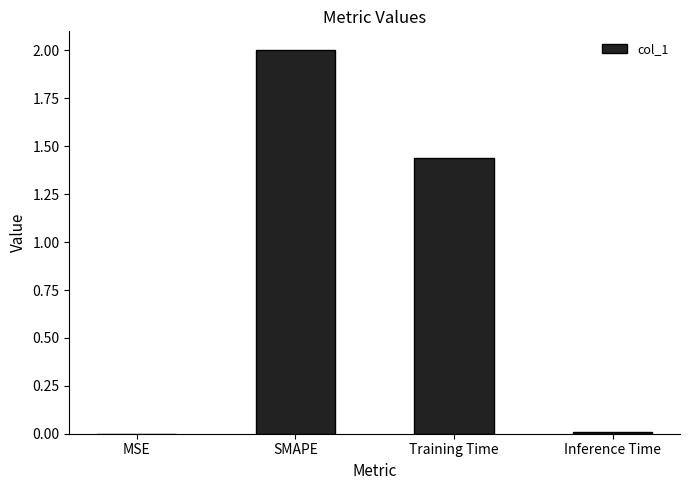

Between SMAPE and MSE, which is larger?

SMAPE